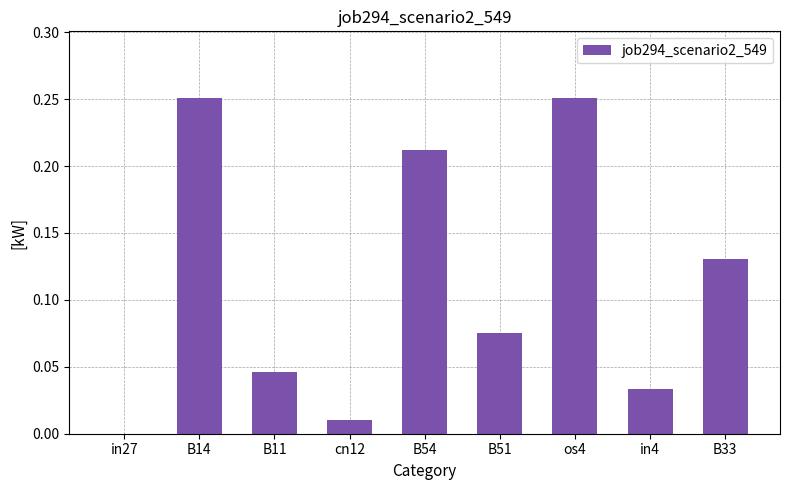

What is the sum of all values?

1.0